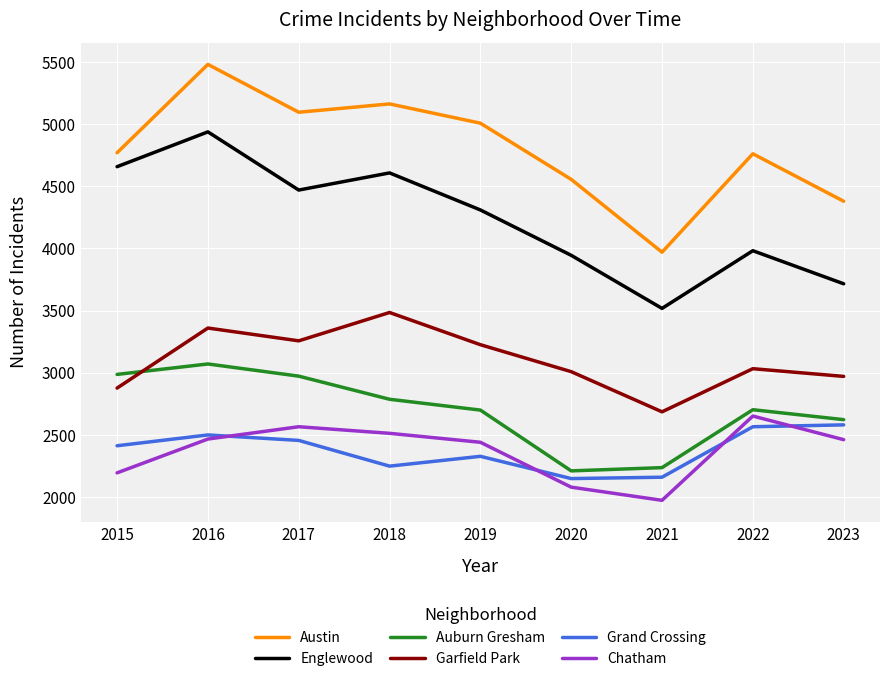

Between 2020 and 2022, which series saw the biggest shift?

Chatham